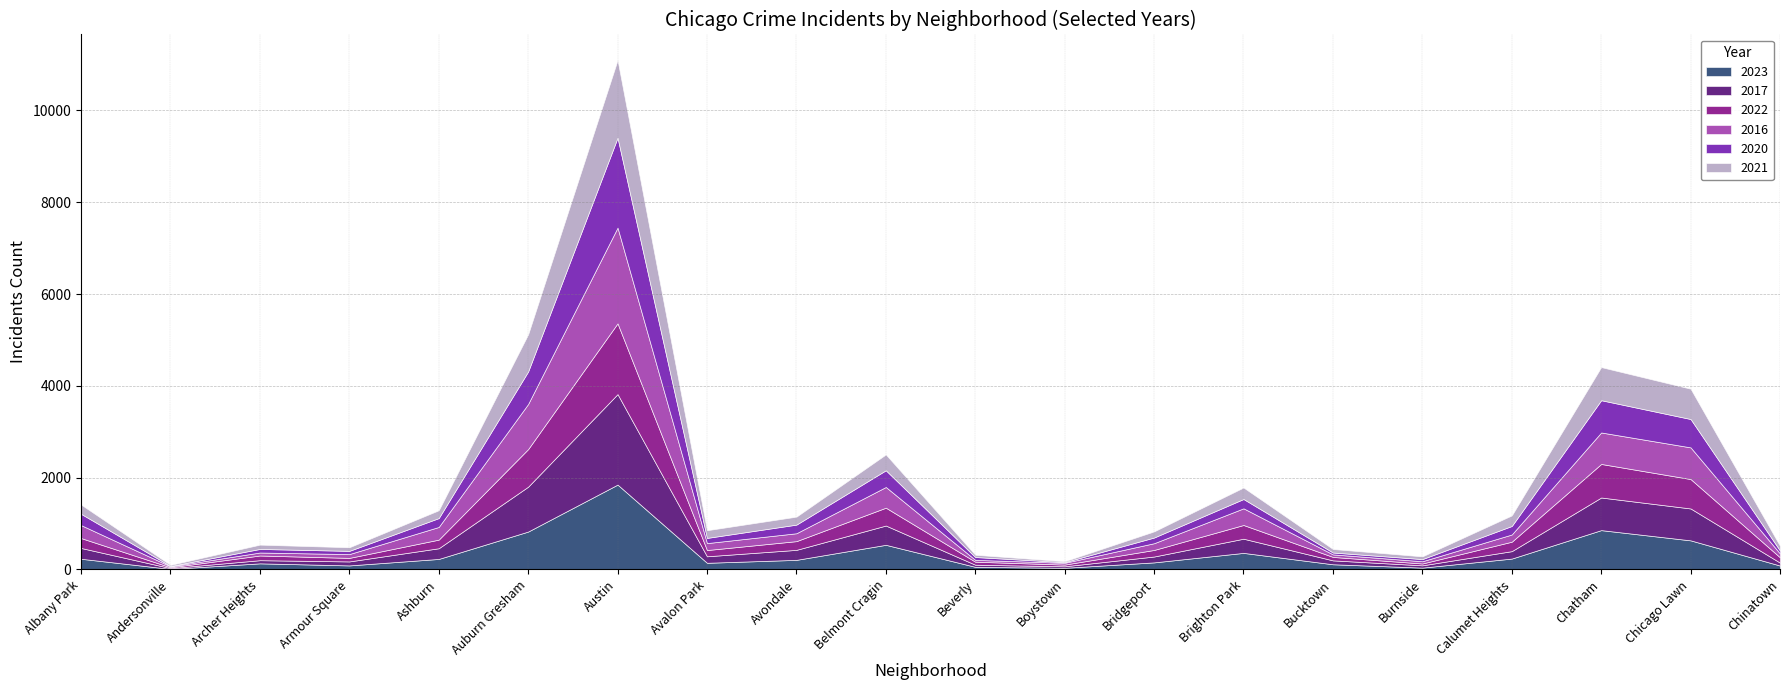

What value does the 2016 series have at Andersonville?

20